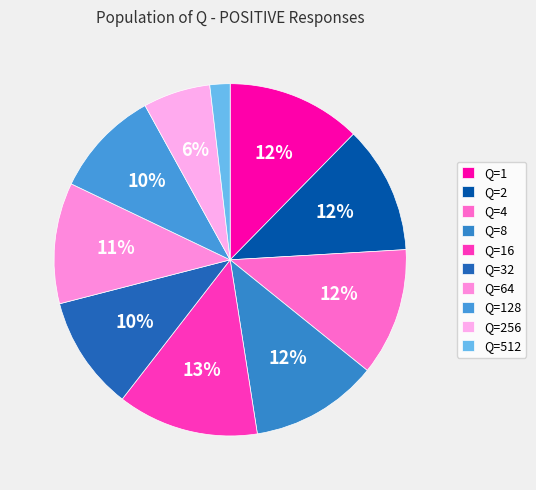

How many slices are in this pie chart?

10